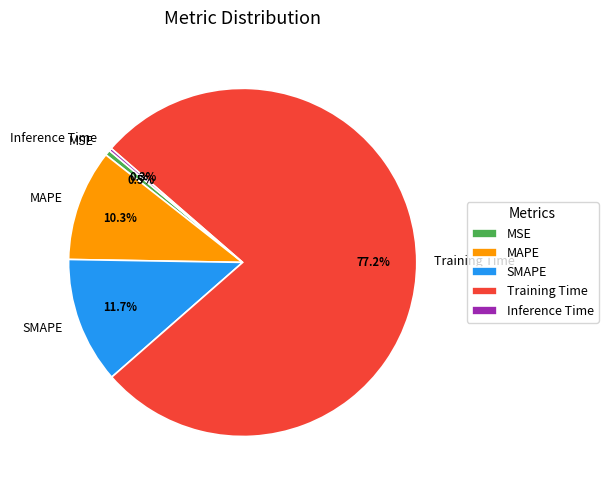

True or false: MSE accounts for 8% of the total.

False